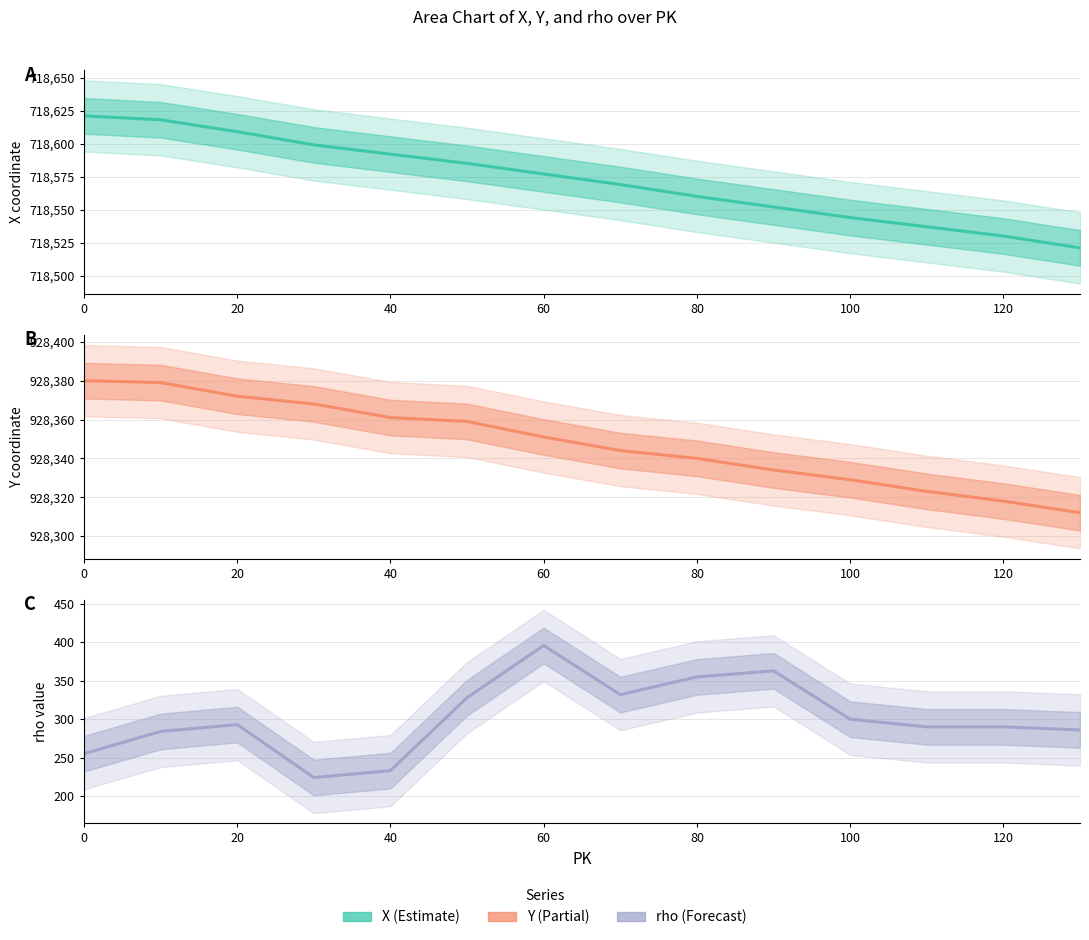

Which series has the largest range (max minus min)?

rho